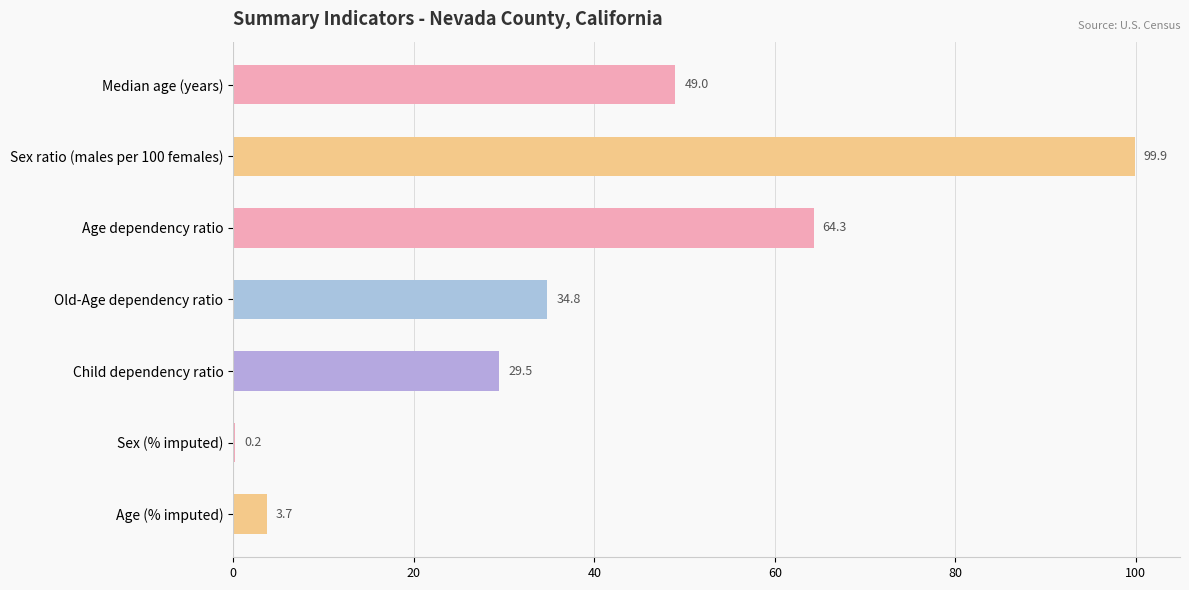

How many categories are shown in the chart?

7